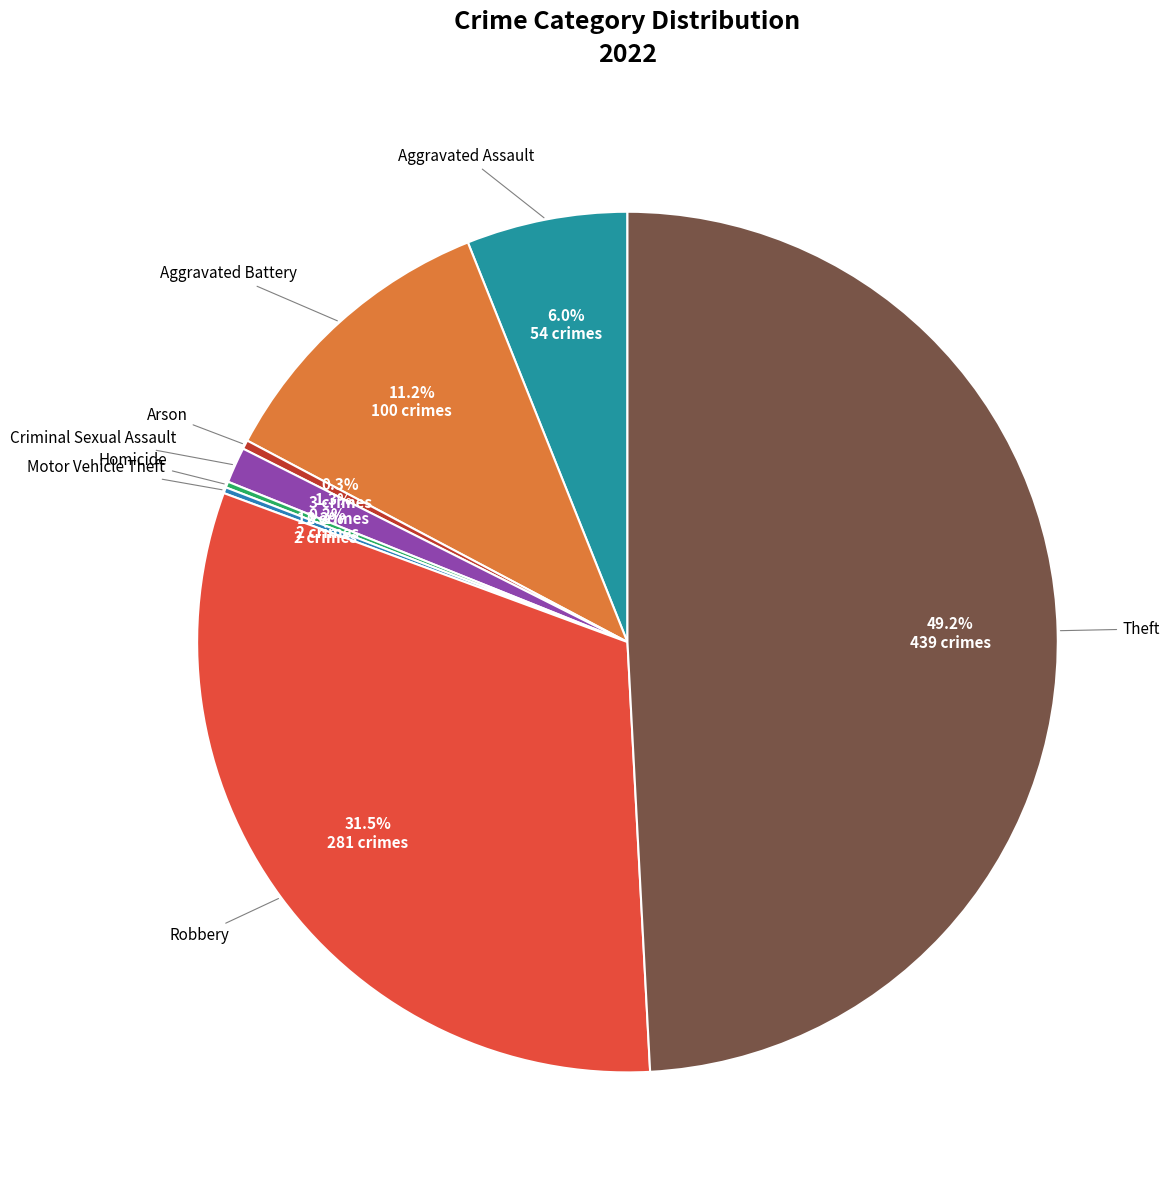

Approximately how many times larger is the value at Theft compared to Aggravated Battery?

4.4